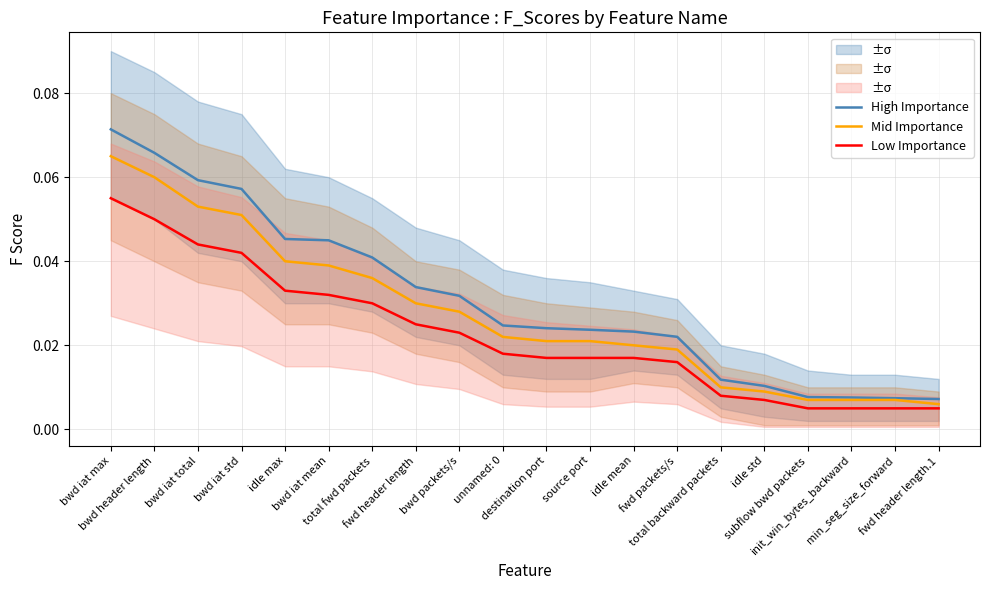

How many lines are shown in the chart?

3